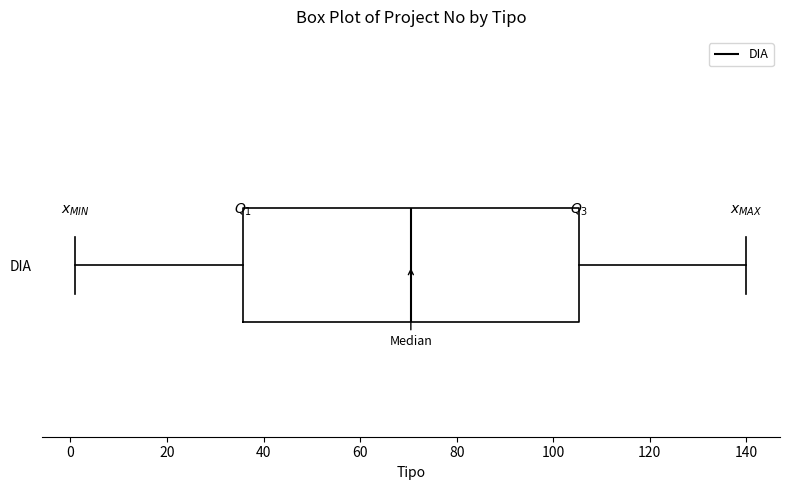

Transcribe this box plot: give where the median line is, the range the box spans, and where the two whiskers end, as read against the x-axis. The values are not printed on the chart, so give them approximately, as read against the axis.

median 70, box 36 to 106, whiskers 2 to 140